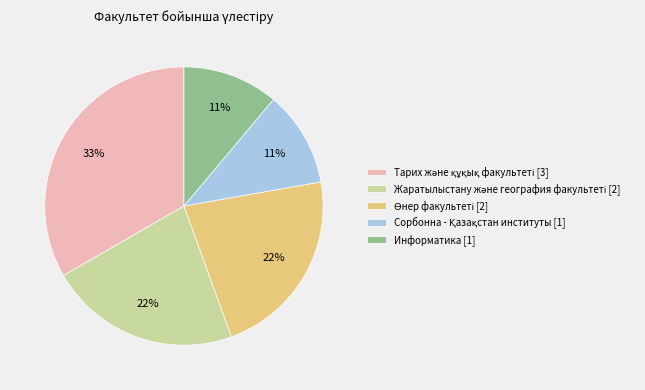

To the nearest percent, what is the difference between the largest and smallest slice percentages?

22%